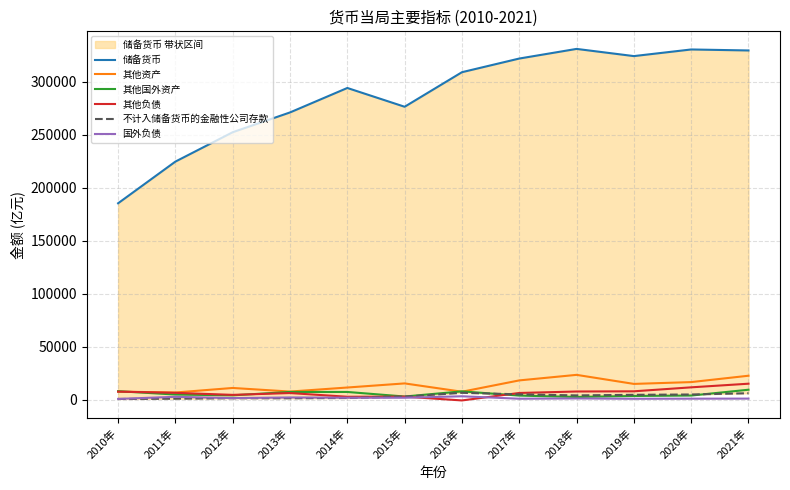

What is the value of the 储备货币 point at the 2nd from the left?

224641.8